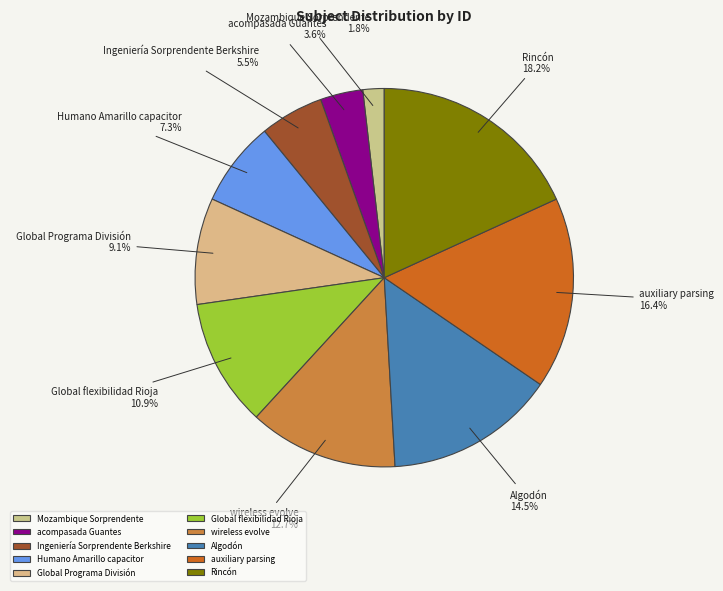

Is it true that Humano Amarillo capacitor is 7% of the pie?

True